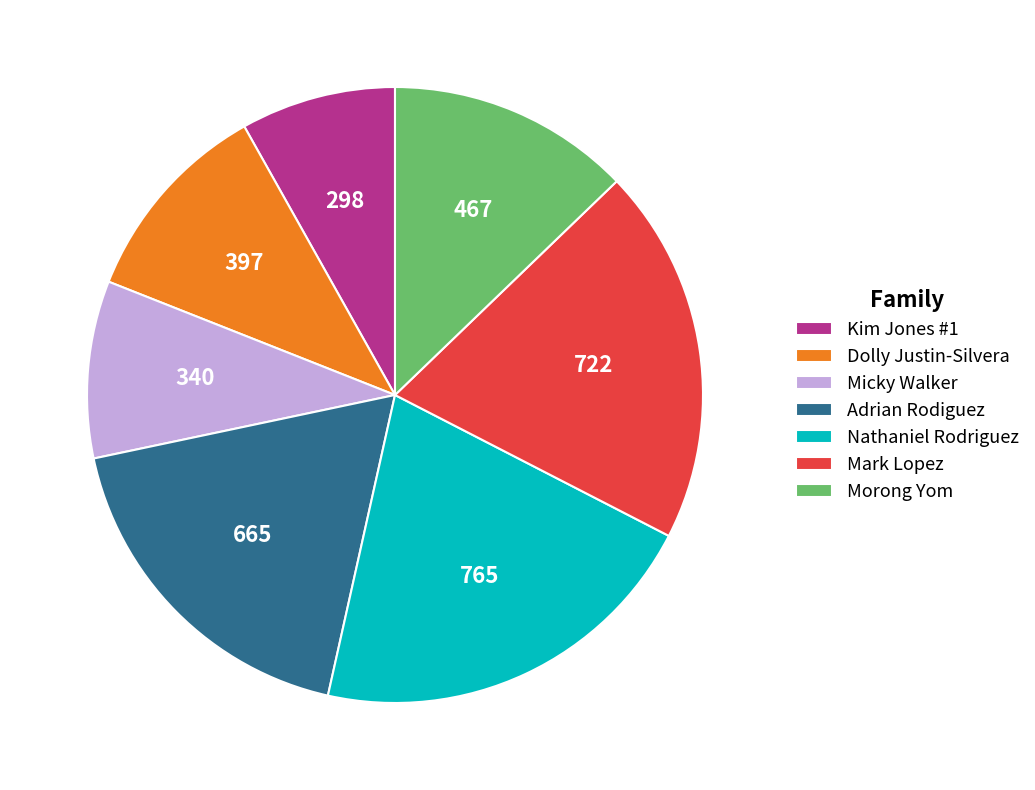

True or false: Nathaniel Rodriguez accounts for 21% of the total.

True